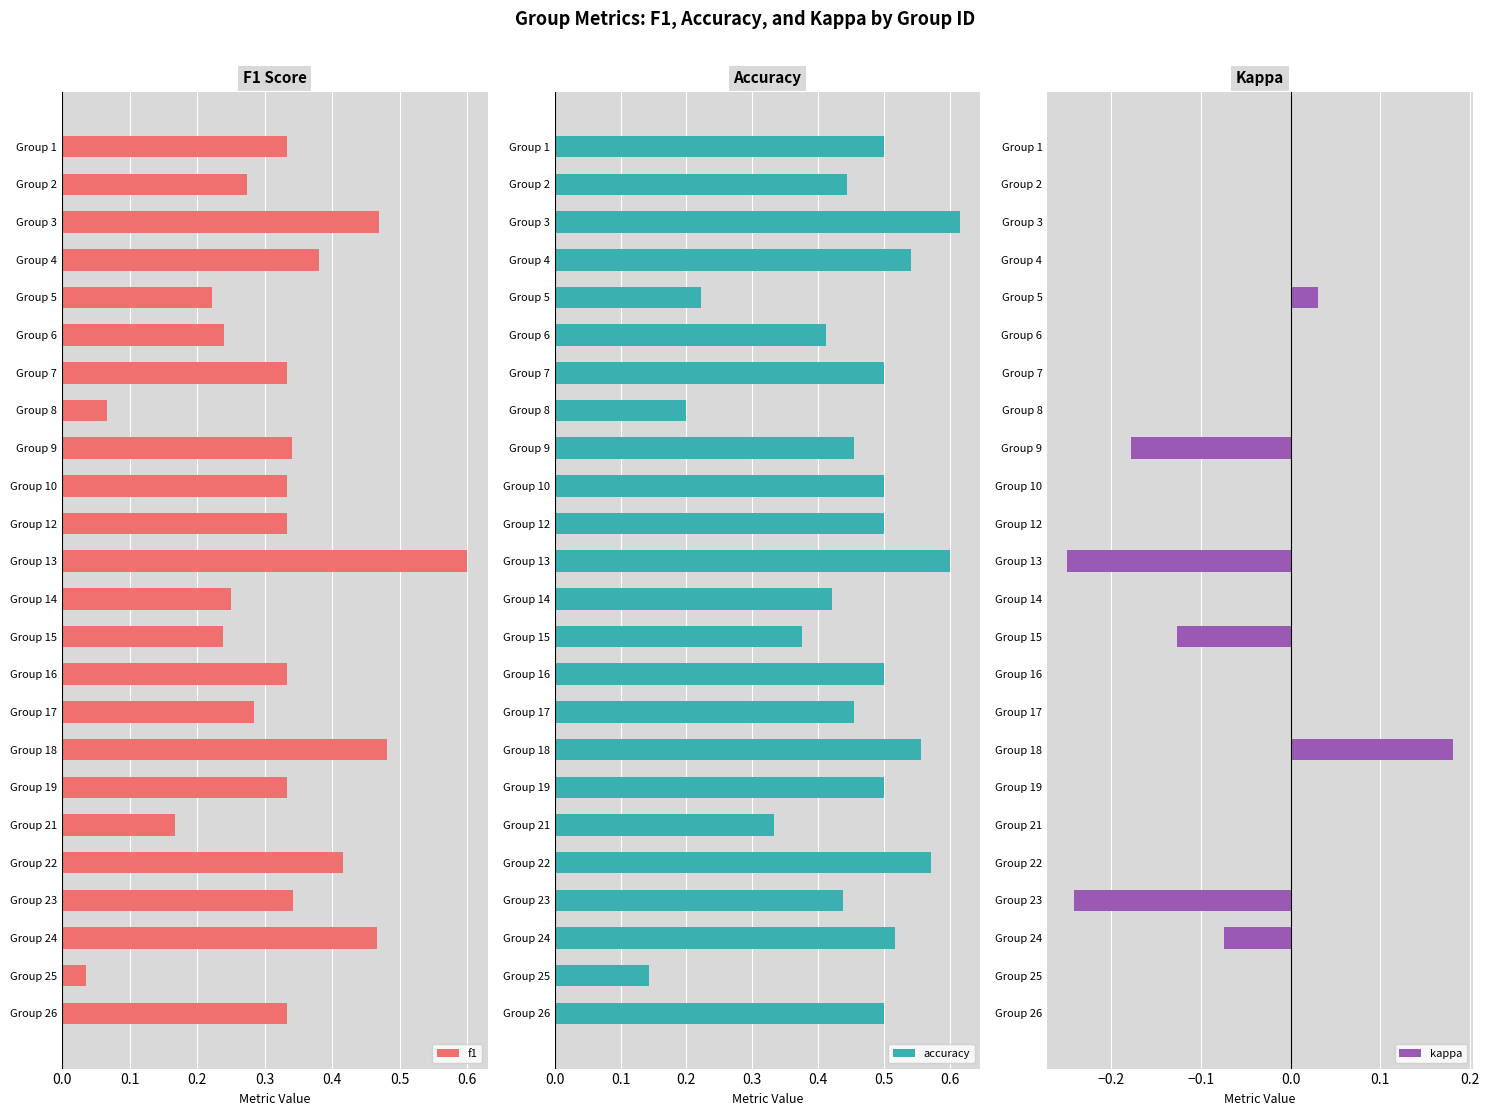

What are all the series names shown in the legend?

f1, accuracy, kappa